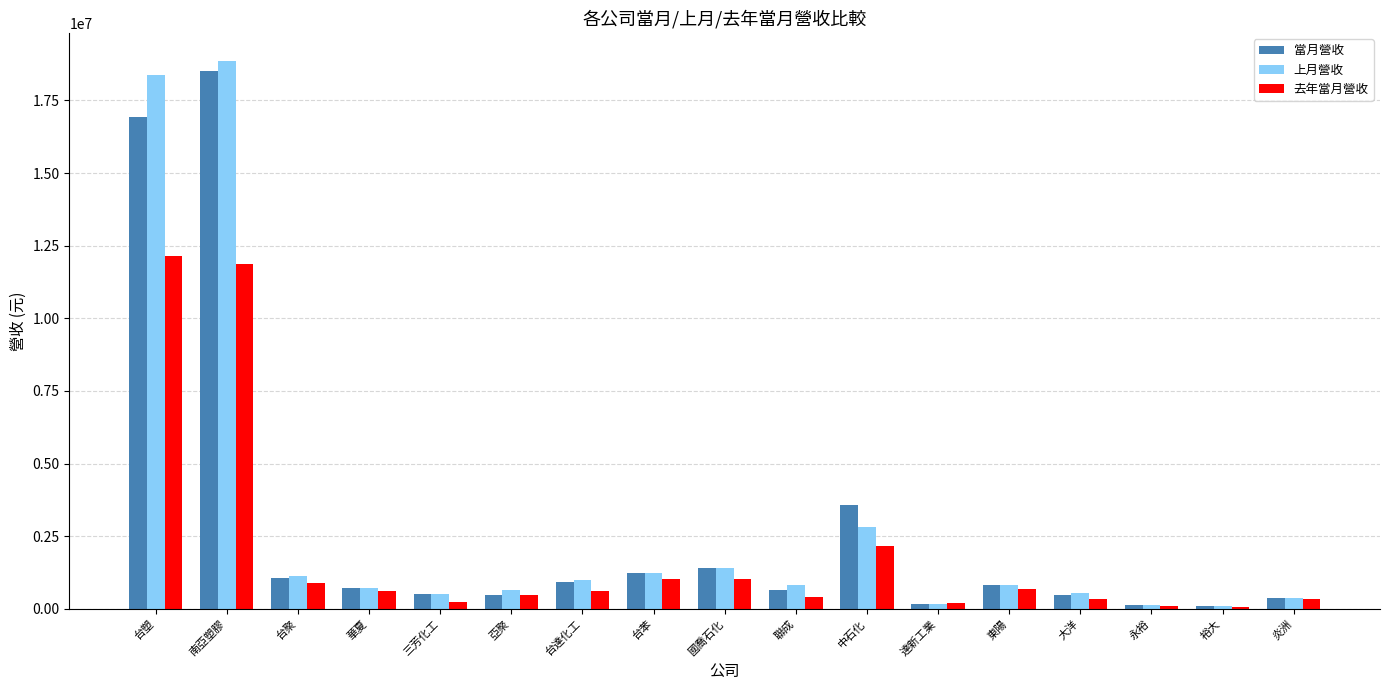

How many bars are there in each group?

3